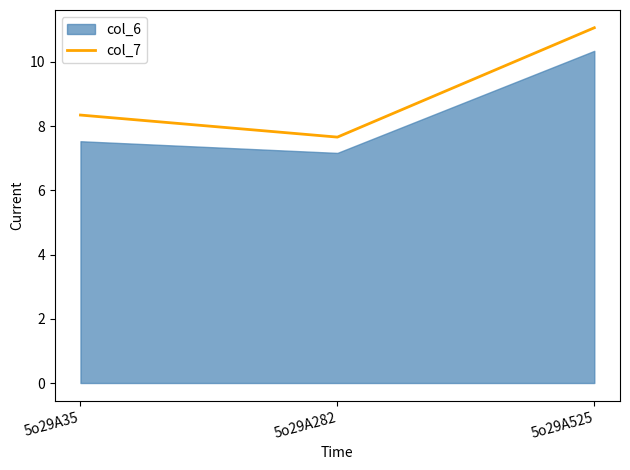

What is the lowest value of the col_7 series?

7.7